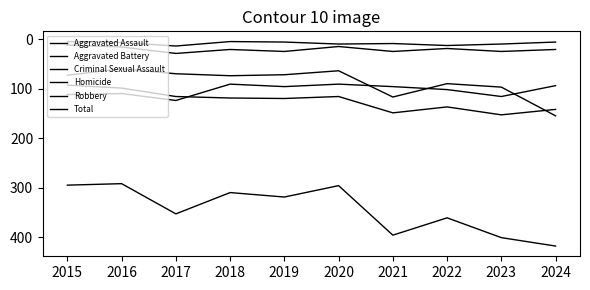

Does the chart have visible grid lines?

No